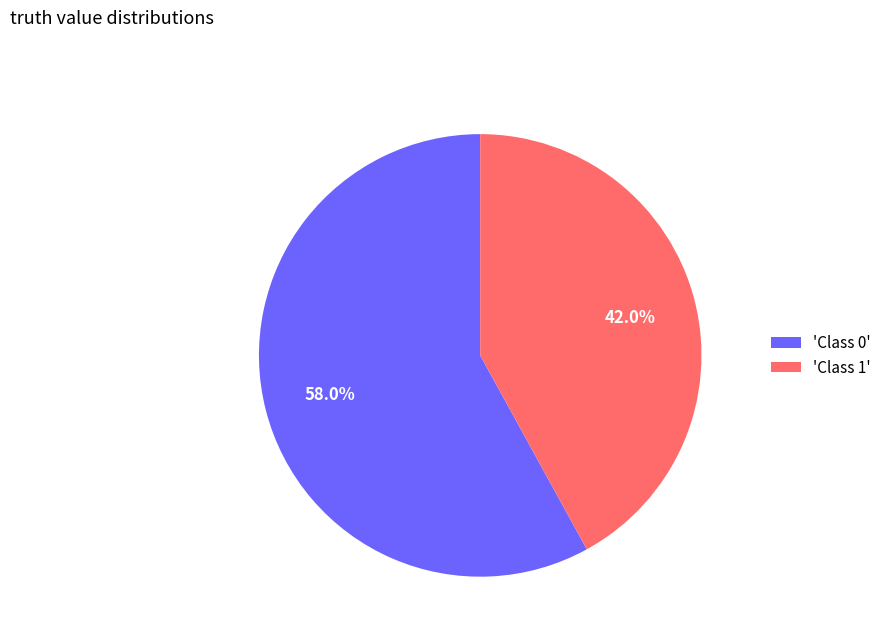

Rank the categories by value from highest to lowest.

'Class 0', 'Class 1'